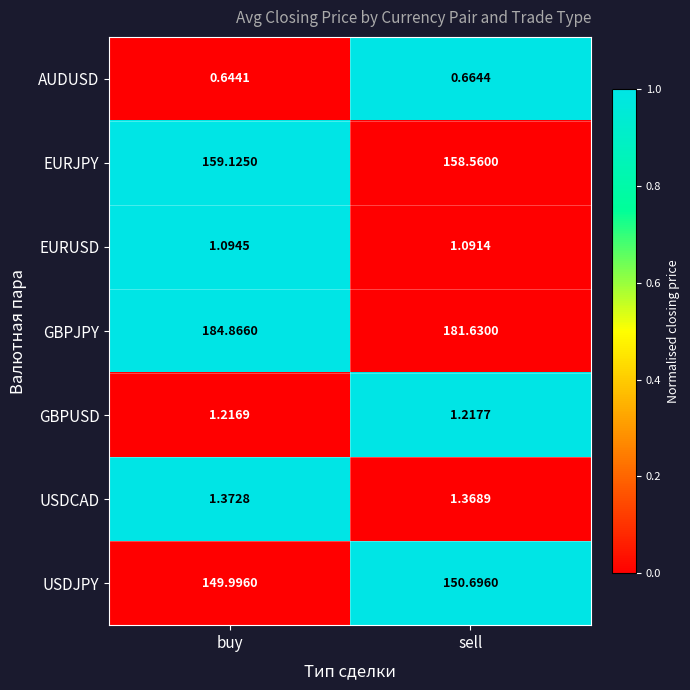

Rank the series at sell from highest to lowest value.

GBPJPY, EURJPY, USDJPY, USDCAD, GBPUSD, EURUSD, AUDUSD